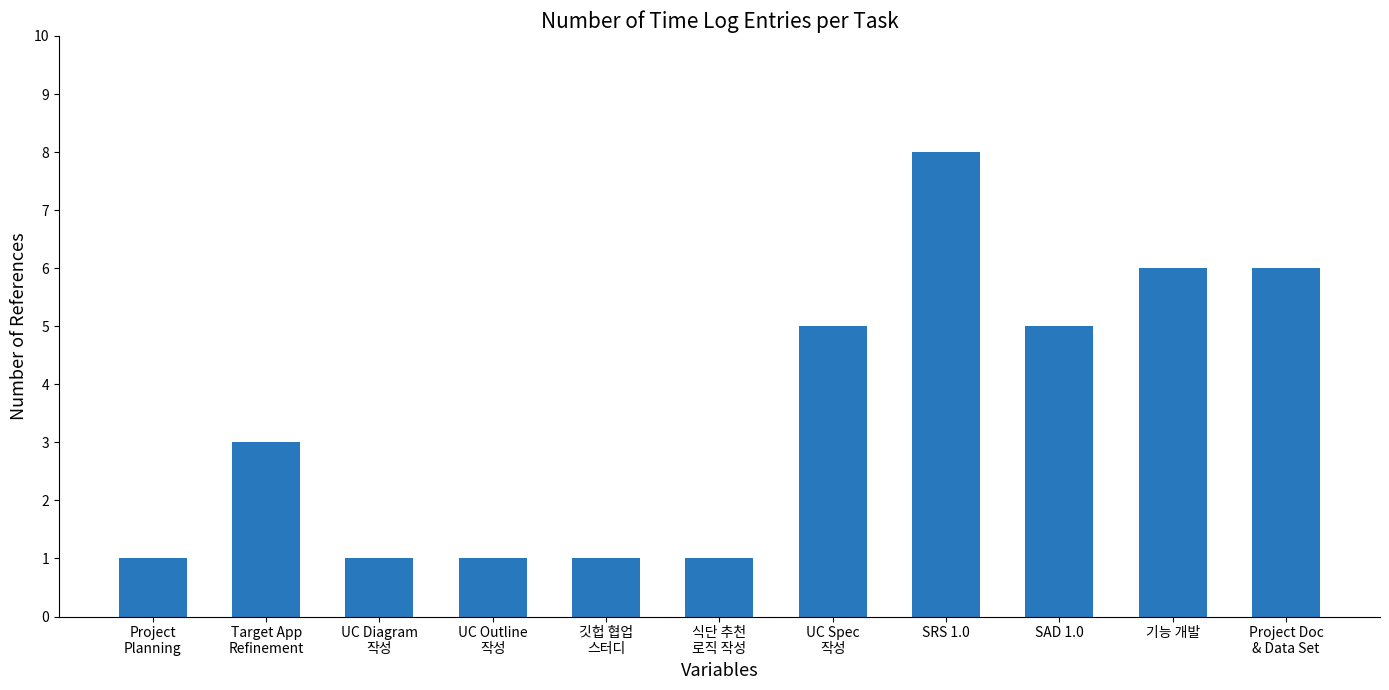

What is the maximum value shown in the chart?

8